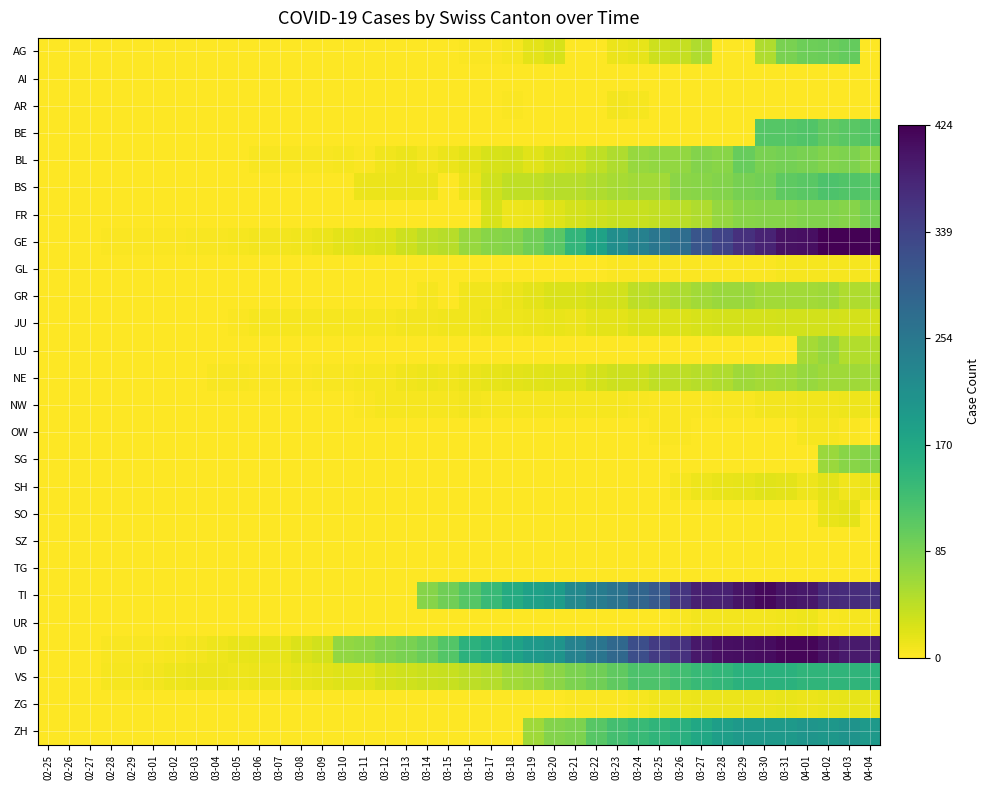

Reading left to right, list all the values displayed in this chart.

AG: 02-25=0.0	02-26=0.0	02-27=0.0	02-28=0.0	02-29=0.0	03-01=0.0	03-02=0.0	03-03=0.0	03-04=0.0	03-05=0.0	03-06=0.0	03-07=0.0	03-08=0.0	03-09=0.0	03-10=0.0	03-11=0.0	03-12=0.0	03-13=0.0	03-14=0.0	03-15=0.0	03-16=0.0	03-17=0.0	03-18=0.0	03-19=0.0	03-20=0.1	03-21=0.0	03-22=0.0	03-23=0.0	03-24=0.0	03-25=0.1	03-26=0.1	03-27=0.1	03-28=0.0	03-29=0.0	03-30=0.1	03-31=0.2	04-01=0.2	04-02=0.2	04-03=0.2	04-04=0.0
AI: 02-25=0.0	02-26=0.0	02-27=0.0	02-28=0.0	02-29=0.0	03-01=0.0	03-02=0.0	03-03=0.0	03-04=0.0	03-05=0.0	03-06=0.0	03-07=0.0	03-08=0.0	03-09=0.0	03-10=0.0	03-11=0.0	03-12=0.0	03-13=0.0	03-14=0.0	03-15=0.0	03-16=0.0	03-17=0.0	03-18=0.0	03-19=0.0	03-20=0.0	03-21=0.0	03-22=0.0	03-23=0.0	03-24=0.0	03-25=0.0	03-26=0.0	03-27=0.0	03-28=0.0	03-29=0.0	03-30=0.0	03-31=0.0	04-01=0.0	04-02=0.0	04-03=0.0	04-04=0.0
AR: 02-25=0.0	02-26=0.0	02-27=0.0	02-28=0.0	02-29=0.0	03-01=0.0	03-02=0.0	03-03=0.0	03-04=0.0	03-05=0.0	03-06=0.0	03-07=0.0	03-08=0.0	03-09=0.0	03-10=0.0	03-11=0.0	03-12=0.0	03-13=0.0	03-14=0.0	03-15=0.0	03-16=0.0	03-17=0.0	03-18=0.0	03-19=0.0	03-20=0.0	03-21=0.0	03-22=0.0	03-23=0.0	03-24=0.0	03-25=0.0	03-26=0.0	03-27=0.0	03-28=0.0	03-29=0.0	03-30=0.0	03-31=0.0	04-01=0.0	04-02=0.0	04-03=0.0	04-04=0.0
BE: 02-25=0.0	02-26=0.0	02-27=0.0	02-28=0.0	02-29=0.0	03-01=0.0	03-02=0.0	03-03=0.0	03-04=0.0	03-05=0.0	03-06=0.0	03-07=0.0	03-08=0.0	03-09=0.0	03-10=0.0	03-11=0.0	03-12=0.0	03-13=0.0	03-14=0.0	03-15=0.0	03-16=0.0	03-17=0.0	03-18=0.0	03-19=0.0	03-20=0.0	03-21=0.0	03-22=0.0	03-23=0.0	03-24=0.0	03-25=0.0	03-26=0.0	03-27=0.0	03-28=0.0	03-29=0.0	03-30=0.3	03-31=0.3	04-01=0.3	04-02=0.2	04-03=0.3	04-04=0.3
BL: 02-25=0.0	02-26=0.0	02-27=0.0	02-28=0.0	02-29=0.0	03-01=0.0	03-02=0.0	03-03=0.0	03-04=0.0	03-05=0.0	03-06=0.0	03-07=0.0	03-08=0.0	03-09=0.0	03-10=0.0	03-11=0.0	03-12=0.0	03-13=0.0	03-14=0.0	03-15=0.0	03-16=0.0	03-17=0.1	03-18=0.1	03-19=0.0	03-20=0.1	03-21=0.1	03-22=0.1	03-23=0.1	03-24=0.2	03-25=0.2	03-26=0.2	03-27=0.2	03-28=0.2	03-29=0.2	03-30=0.2	03-31=0.2	04-01=0.2	04-02=0.2	04-03=0.2	04-04=0.2
BS: 02-25=0.0	02-26=0.0	02-27=0.0	02-28=0.0	02-29=0.0	03-01=0.0	03-02=0.0	03-03=0.0	03-04=0.0	03-05=0.0	03-06=0.0	03-07=0.0	03-08=0.0	03-09=0.0	03-10=0.0	03-11=0.0	03-12=0.0	03-13=0.0	03-14=0.0	03-15=0.0	03-16=0.0	03-17=0.1	03-18=0.1	03-19=0.1	03-20=0.1	03-21=0.1	03-22=0.1	03-23=0.1	03-24=0.1	03-25=0.1	03-26=0.2	03-27=0.2	03-28=0.2	03-29=0.2	03-30=0.2	03-31=0.2	04-01=0.3	04-02=0.3	04-03=0.3	04-04=0.3
FR: 02-25=0.0	02-26=0.0	02-27=0.0	02-28=0.0	02-29=0.0	03-01=0.0	03-02=0.0	03-03=0.0	03-04=0.0	03-05=0.0	03-06=0.0	03-07=0.0	03-08=0.0	03-09=0.0	03-10=0.0	03-11=0.0	03-12=0.0	03-13=0.0	03-14=0.0	03-15=0.0	03-16=0.0	03-17=0.1	03-18=0.0	03-19=0.0	03-20=0.0	03-21=0.1	03-22=0.1	03-23=0.1	03-24=0.1	03-25=0.1	03-26=0.1	03-27=0.1	03-28=0.2	03-29=0.2	03-30=0.2	03-31=0.2	04-01=0.2	04-02=0.2	04-03=0.2	04-04=0.2
GE: 02-25=0.0	02-26=0.0	02-27=0.0	02-28=0.0	02-29=0.0	03-01=0.0	03-02=0.0	03-03=0.0	03-04=0.0	03-05=0.0	03-06=0.0	03-07=0.0	03-08=0.0	03-09=0.0	03-10=0.0	03-11=0.0	03-12=0.1	03-13=0.1	03-14=0.1	03-15=0.1	03-16=0.2	03-17=0.2	03-18=0.2	03-19=0.2	03-20=0.3	03-21=0.3	03-22=0.4	03-23=0.5	03-24=0.6	03-25=0.6	03-26=0.6	03-27=0.7	03-28=0.8	03-29=0.9	03-30=0.9	03-31=1.0	04-01=1.0	04-02=1.0	04-03=1.0	04-04=1.0
GL: 02-25=0.0	02-26=0.0	02-27=0.0	02-28=0.0	02-29=0.0	03-01=0.0	03-02=0.0	03-03=0.0	03-04=0.0	03-05=0.0	03-06=0.0	03-07=0.0	03-08=0.0	03-09=0.0	03-10=0.0	03-11=0.0	03-12=0.0	03-13=0.0	03-14=0.0	03-15=0.0	03-16=0.0	03-17=0.0	03-18=0.0	03-19=0.0	03-20=0.0	03-21=0.0	03-22=0.0	03-23=0.0	03-24=0.0	03-25=0.0	03-26=0.0	03-27=0.0	03-28=0.0	03-29=0.0	03-30=0.0	03-31=0.0	04-01=0.0	04-02=0.0	04-03=0.0	04-04=0.0
GR: 02-25=0.0	02-26=0.0	02-27=0.0	02-28=0.0	02-29=0.0	03-01=0.0	03-02=0.0	03-03=0.0	03-04=0.0	03-05=0.0	03-06=0.0	03-07=0.0	03-08=0.0	03-09=0.0	03-10=0.0	03-11=0.0	03-12=0.0	03-13=0.0	03-14=0.0	03-15=0.0	03-16=0.0	03-17=0.0	03-18=0.0	03-19=0.0	03-20=0.1	03-21=0.1	03-22=0.1	03-23=0.1	03-24=0.1	03-25=0.1	03-26=0.1	03-27=0.1	03-28=0.1	03-29=0.1	03-30=0.1	03-31=0.1	04-01=0.1	04-02=0.1	04-03=0.1	04-04=0.1
JU: 02-25=0.0	02-26=0.0	02-27=0.0	02-28=0.0	02-29=0.0	03-01=0.0	03-02=0.0	03-03=0.0	03-04=0.0	03-05=0.0	03-06=0.0	03-07=0.0	03-08=0.0	03-09=0.0	03-10=0.0	03-11=0.0	03-12=0.0	03-13=0.0	03-14=0.0	03-15=0.0	03-16=0.0	03-17=0.0	03-18=0.0	03-19=0.0	03-20=0.0	03-21=0.0	03-22=0.0	03-23=0.0	03-24=0.1	03-25=0.1	03-26=0.1	03-27=0.1	03-28=0.1	03-29=0.1	03-30=0.1	03-31=0.1	04-01=0.1	04-02=0.1	04-03=0.1	04-04=0.1
LU: 02-25=0.0	02-26=0.0	02-27=0.0	02-28=0.0	02-29=0.0	03-01=0.0	03-02=0.0	03-03=0.0	03-04=0.0	03-05=0.0	03-06=0.0	03-07=0.0	03-08=0.0	03-09=0.0	03-10=0.0	03-11=0.0	03-12=0.0	03-13=0.0	03-14=0.0	03-15=0.0	03-16=0.0	03-17=0.0	03-18=0.0	03-19=0.0	03-20=0.0	03-21=0.0	03-22=0.0	03-23=0.0	03-24=0.0	03-25=0.0	03-26=0.0	03-27=0.0	03-28=0.0	03-29=0.0	03-30=0.0	03-31=0.0	04-01=0.1	04-02=0.2	04-03=0.1	04-04=0.1
NE: 02-25=0.0	02-26=0.0	02-27=0.0	02-28=0.0	02-29=0.0	03-01=0.0	03-02=0.0	03-03=0.0	03-04=0.0	03-05=0.0	03-06=0.0	03-07=0.0	03-08=0.0	03-09=0.0	03-10=0.0	03-11=0.0	03-12=0.0	03-13=0.0	03-14=0.0	03-15=0.0	03-16=0.0	03-17=0.0	03-18=0.0	03-19=0.0	03-20=0.0	03-21=0.0	03-22=0.1	03-23=0.1	03-24=0.1	03-25=0.1	03-26=0.1	03-27=0.1	03-28=0.1	03-29=0.1	03-30=0.1	03-31=0.1	04-01=0.2	04-02=0.1	04-03=0.1	04-04=0.1
NW: 02-25=0.0	02-26=0.0	02-27=0.0	02-28=0.0	02-29=0.0	03-01=0.0	03-02=0.0	03-03=0.0	03-04=0.0	03-05=0.0	03-06=0.0	03-07=0.0	03-08=0.0	03-09=0.0	03-10=0.0	03-11=0.0	03-12=0.0	03-13=0.0	03-14=0.0	03-15=0.0	03-16=0.0	03-17=0.0	03-18=0.0	03-19=0.0	03-20=0.0	03-21=0.0	03-22=0.0	03-23=0.0	03-24=0.0	03-25=0.0	03-26=0.0	03-27=0.0	03-28=0.0	03-29=0.0	03-30=0.0	03-31=0.0	04-01=0.0	04-02=0.0	04-03=0.0	04-04=0.0
OW: 02-25=0.0	02-26=0.0	02-27=0.0	02-28=0.0	02-29=0.0	03-01=0.0	03-02=0.0	03-03=0.0	03-04=0.0	03-05=0.0	03-06=0.0	03-07=0.0	03-08=0.0	03-09=0.0	03-10=0.0	03-11=0.0	03-12=0.0	03-13=0.0	03-14=0.0	03-15=0.0	03-16=0.0	03-17=0.0	03-18=0.0	03-19=0.0	03-20=0.0	03-21=0.0	03-22=0.0	03-23=0.0	03-24=0.0	03-25=0.0	03-26=0.0	03-27=0.0	03-28=0.0	03-29=0.0	03-30=0.0	03-31=0.0	04-01=0.0	04-02=0.0	04-03=0.0	04-04=0.0
SG: 02-25=0.0	02-26=0.0	02-27=0.0	02-28=0.0	02-29=0.0	03-01=0.0	03-02=0.0	03-03=0.0	03-04=0.0	03-05=0.0	03-06=0.0	03-07=0.0	03-08=0.0	03-09=0.0	03-10=0.0	03-11=0.0	03-12=0.0	03-13=0.0	03-14=0.0	03-15=0.0	03-16=0.0	03-17=0.0	03-18=0.0	03-19=0.0	03-20=0.0	03-21=0.0	03-22=0.0	03-23=0.0	03-24=0.0	03-25=0.0	03-26=0.0	03-27=0.0	03-28=0.0	03-29=0.0	03-30=0.0	03-31=0.0	04-01=0.0	04-02=0.2	04-03=0.2	04-04=0.2
SH: 02-25=0.0	02-26=0.0	02-27=0.0	02-28=0.0	02-29=0.0	03-01=0.0	03-02=0.0	03-03=0.0	03-04=0.0	03-05=0.0	03-06=0.0	03-07=0.0	03-08=0.0	03-09=0.0	03-10=0.0	03-11=0.0	03-12=0.0	03-13=0.0	03-14=0.0	03-15=0.0	03-16=0.0	03-17=0.0	03-18=0.0	03-19=0.0	03-20=0.0	03-21=0.0	03-22=0.0	03-23=0.0	03-24=0.0	03-25=0.0	03-26=0.0	03-27=0.0	03-28=0.0	03-29=0.0	03-30=0.0	03-31=0.0	04-01=0.0	04-02=0.0	04-03=0.0	04-04=0.0
SO: 02-25=0.0	02-26=0.0	02-27=0.0	02-28=0.0	02-29=0.0	03-01=0.0	03-02=0.0	03-03=0.0	03-04=0.0	03-05=0.0	03-06=0.0	03-07=0.0	03-08=0.0	03-09=0.0	03-10=0.0	03-11=0.0	03-12=0.0	03-13=0.0	03-14=0.0	03-15=0.0	03-16=0.0	03-17=0.0	03-18=0.0	03-19=0.0	03-20=0.0	03-21=0.0	03-22=0.0	03-23=0.0	03-24=0.0	03-25=0.0	03-26=0.0	03-27=0.0	03-28=0.0	03-29=0.0	03-30=0.0	03-31=0.0	04-01=0.0	04-02=0.0	04-03=0.0	04-04=0.0
SZ: 02-25=0.0	02-26=0.0	02-27=0.0	02-28=0.0	02-29=0.0	03-01=0.0	03-02=0.0	03-03=0.0	03-04=0.0	03-05=0.0	03-06=0.0	03-07=0.0	03-08=0.0	03-09=0.0	03-10=0.0	03-11=0.0	03-12=0.0	03-13=0.0	03-14=0.0	03-15=0.0	03-16=0.0	03-17=0.0	03-18=0.0	03-19=0.0	03-20=0.0	03-21=0.0	03-22=0.0	03-23=0.0	03-24=0.0	03-25=0.0	03-26=0.0	03-27=0.0	03-28=0.0	03-29=0.0	03-30=0.0	03-31=0.0	04-01=0.0	04-02=0.0	04-03=0.0	04-04=0.0
TG: 02-25=0.0	02-26=0.0	02-27=0.0	02-28=0.0	02-29=0.0	03-01=0.0	03-02=0.0	03-03=0.0	03-04=0.0	03-05=0.0	03-06=0.0	03-07=0.0	03-08=0.0	03-09=0.0	03-10=0.0	03-11=0.0	03-12=0.0	03-13=0.0	03-14=0.0	03-15=0.0	03-16=0.0	03-17=0.0	03-18=0.0	03-19=0.0	03-20=0.0	03-21=0.0	03-22=0.0	03-23=0.0	03-24=0.0	03-25=0.0	03-26=0.0	03-27=0.0	03-28=0.0	03-29=0.0	03-30=0.0	03-31=0.0	04-01=0.0	04-02=0.0	04-03=0.0	04-04=0.0
TI: 02-25=0.0	02-26=0.0	02-27=0.0	02-28=0.0	02-29=0.0	03-01=0.0	03-02=0.0	03-03=0.0	03-04=0.0	03-05=0.0	03-06=0.0	03-07=0.0	03-08=0.0	03-09=0.0	03-10=0.0	03-11=0.0	03-12=0.0	03-13=0.0	03-14=0.2	03-15=0.2	03-16=0.3	03-17=0.3	03-18=0.4	03-19=0.4	03-20=0.4	03-21=0.5	03-22=0.6	03-23=0.6	03-24=0.7	03-25=0.7	03-26=0.8	03-27=0.9	03-28=0.9	03-29=0.9	03-30=1.0	03-31=0.9	04-01=0.9	04-02=0.9	04-03=0.9	04-04=0.9
UR: 02-25=0.0	02-26=0.0	02-27=0.0	02-28=0.0	02-29=0.0	03-01=0.0	03-02=0.0	03-03=0.0	03-04=0.0	03-05=0.0	03-06=0.0	03-07=0.0	03-08=0.0	03-09=0.0	03-10=0.0	03-11=0.0	03-12=0.0	03-13=0.0	03-14=0.0	03-15=0.0	03-16=0.0	03-17=0.0	03-18=0.0	03-19=0.0	03-20=0.0	03-21=0.0	03-22=0.0	03-23=0.0	03-24=0.0	03-25=0.0	03-26=0.0	03-27=0.0	03-28=0.0	03-29=0.0	03-30=0.0	03-31=0.0	04-01=0.0	04-02=0.0	04-03=0.0	04-04=0.0
VD: 02-25=0.0	02-26=0.0	02-27=0.0	02-28=0.0	02-29=0.0	03-01=0.0	03-02=0.0	03-03=0.0	03-04=0.0	03-05=0.0	03-06=0.0	03-07=0.0	03-08=0.1	03-09=0.1	03-10=0.2	03-11=0.2	03-12=0.2	03-13=0.2	03-14=0.2	03-15=0.3	03-16=0.4	03-17=0.4	03-18=0.4	03-19=0.5	03-20=0.5	03-21=0.6	03-22=0.6	03-23=0.7	03-24=0.8	03-25=0.8	03-26=0.9	03-27=0.9	03-28=1.0	03-29=1.0	03-30=1.0	03-31=1.0	04-01=1.0	04-02=1.0	04-03=0.9	04-04=0.9
VS: 02-25=0.0	02-26=0.0	02-27=0.0	02-28=0.0	02-29=0.0	03-01=0.0	03-02=0.0	03-03=0.0	03-04=0.0	03-05=0.0	03-06=0.0	03-07=0.0	03-08=0.0	03-09=0.0	03-10=0.0	03-11=0.0	03-12=0.1	03-13=0.1	03-14=0.1	03-15=0.1	03-16=0.1	03-17=0.1	03-18=0.1	03-19=0.2	03-20=0.2	03-21=0.2	03-22=0.2	03-23=0.2	03-24=0.3	03-25=0.3	03-26=0.3	03-27=0.3	03-28=0.3	03-29=0.4	03-30=0.4	03-31=0.4	04-01=0.3	04-02=0.3	04-03=0.3	04-04=0.4
ZG: 02-25=0.0	02-26=0.0	02-27=0.0	02-28=0.0	02-29=0.0	03-01=0.0	03-02=0.0	03-03=0.0	03-04=0.0	03-05=0.0	03-06=0.0	03-07=0.0	03-08=0.0	03-09=0.0	03-10=0.0	03-11=0.0	03-12=0.0	03-13=0.0	03-14=0.0	03-15=0.0	03-16=0.0	03-17=0.0	03-18=0.0	03-19=0.0	03-20=0.0	03-21=0.0	03-22=0.0	03-23=0.0	03-24=0.0	03-25=0.0	03-26=0.0	03-27=0.0	03-28=0.0	03-29=0.0	03-30=0.0	03-31=0.0	04-01=0.0	04-02=0.0	04-03=0.0	04-04=0.0
ZH: 02-25=0.0	02-26=0.0	02-27=0.0	02-28=0.0	02-29=0.0	03-01=0.0	03-02=0.0	03-03=0.0	03-04=0.0	03-05=0.0	03-06=0.0	03-07=0.0	03-08=0.0	03-09=0.0	03-10=0.0	03-11=0.0	03-12=0.0	03-13=0.0	03-14=0.0	03-15=0.0	03-16=0.0	03-17=0.0	03-18=0.0	03-19=0.1	03-20=0.2	03-21=0.2	03-22=0.3	03-23=0.3	03-24=0.3	03-25=0.3	03-26=0.4	03-27=0.4	03-28=0.4	03-29=0.5	03-30=0.5	03-31=0.5	04-01=0.5	04-02=0.5	04-03=0.5	04-04=0.5